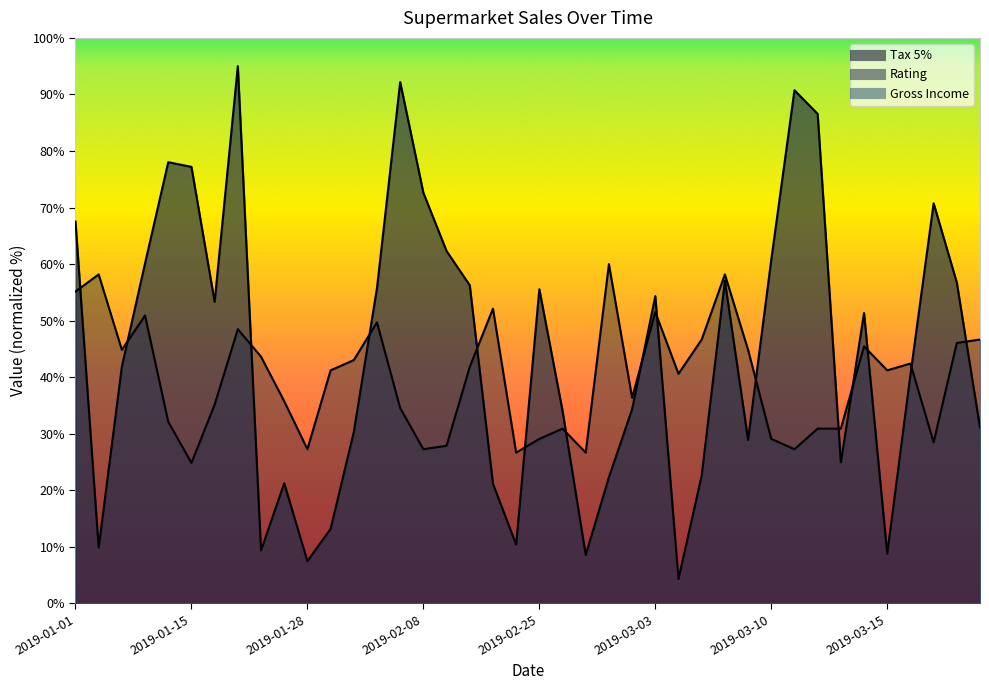

Between 2019-03-10 and 2019-02-06, which is larger?

2019-03-10